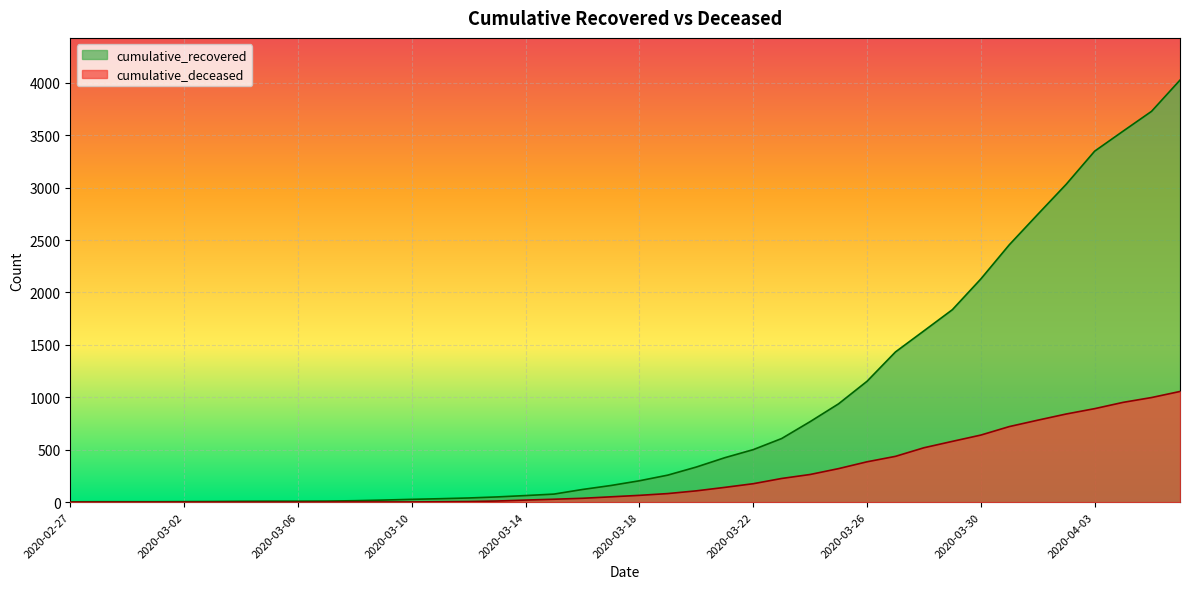

True or false: cumulative_deceased and cumulative_recovered intersect in this chart.

False